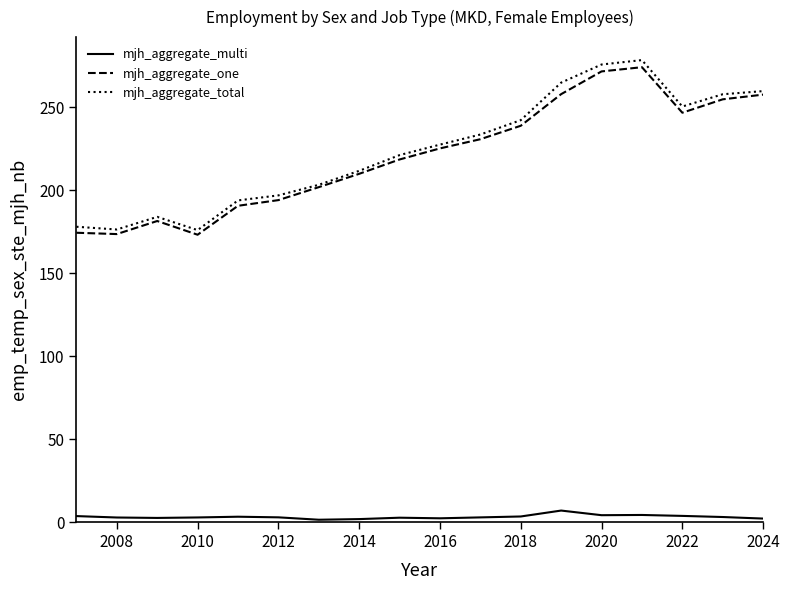

True or false: mjh_aggregate_multi and mjh_aggregate_total cross at least once.

False